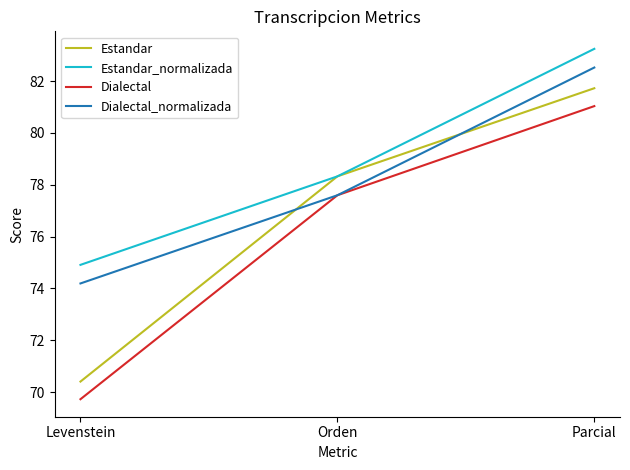

Does the chart have visible grid lines?

No